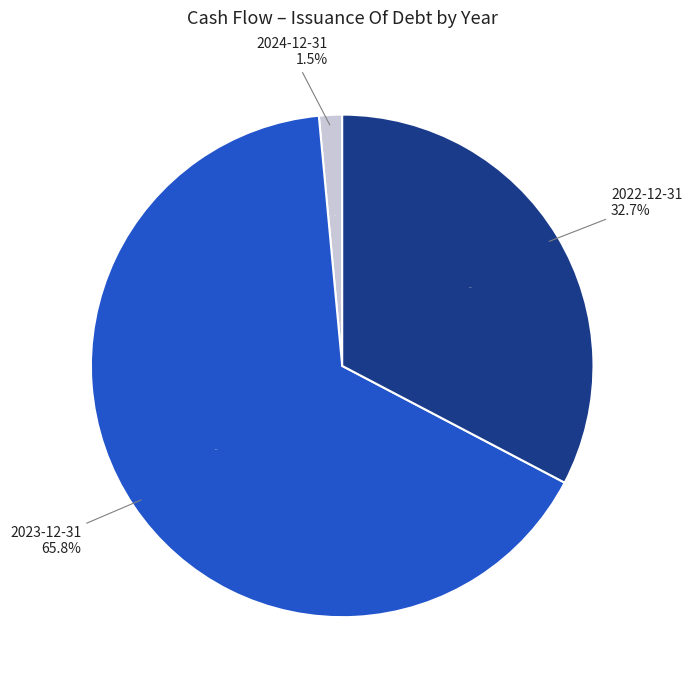

Does 2023-12-31 account for over 50% of the chart?

Yes